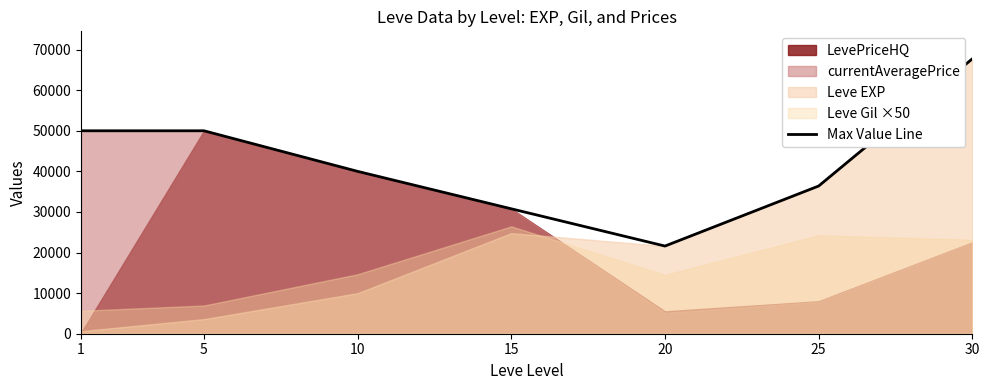

The value of Max Value Line at 20 is 21600. True or false?

True